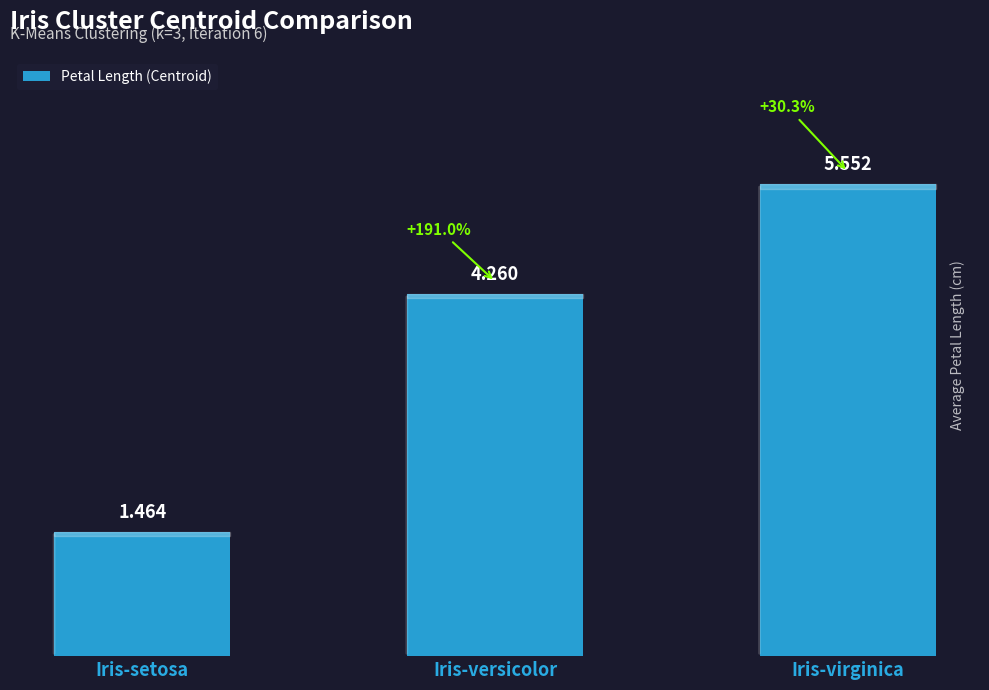

What is the change in value from Iris-setosa to Iris-versicolor?

+2.8